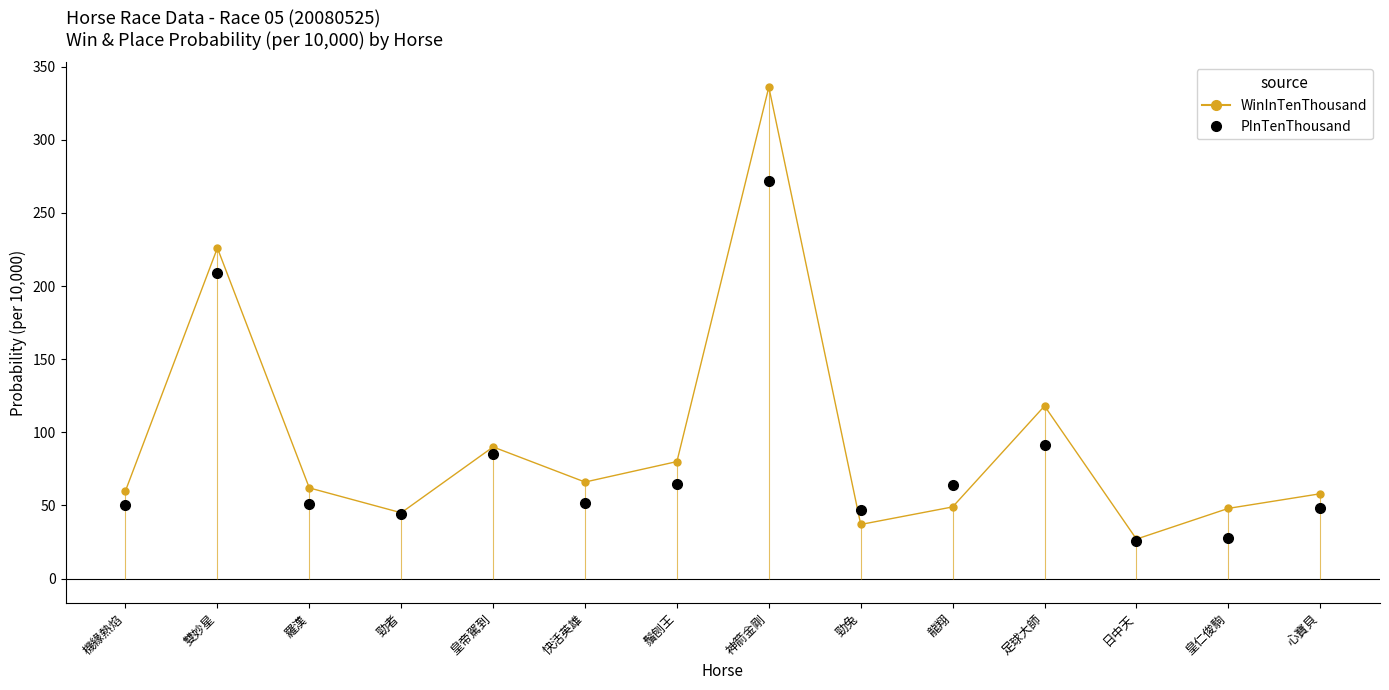

Between which two adjacent categories do WinInTenThousand and PInTenThousand first intersect?

神箭金剛 and 勁兔